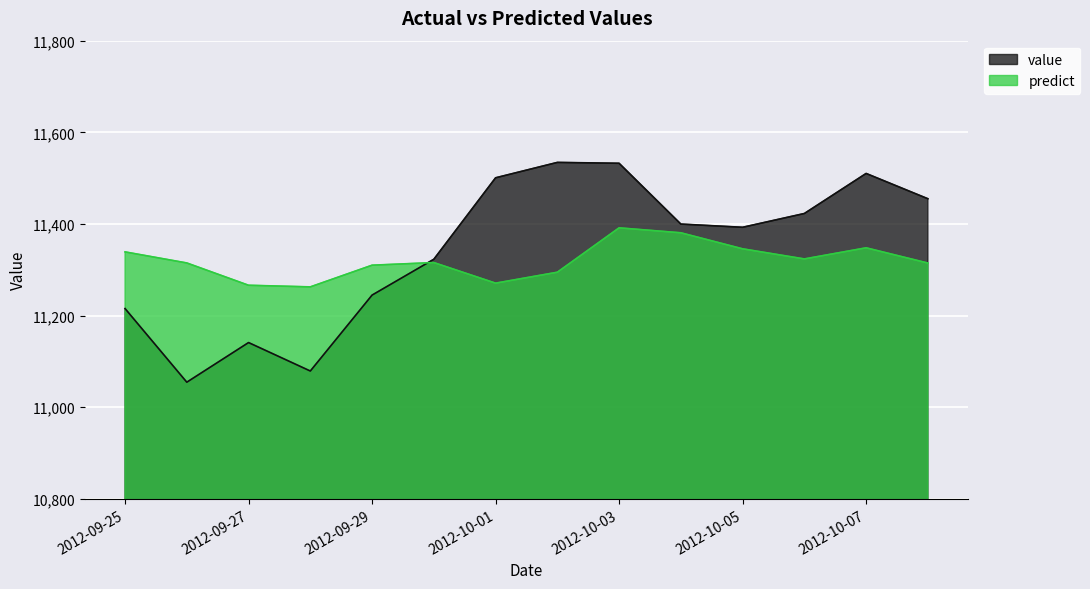

What is the value of the predict point at the 12th from the left?

11323.6